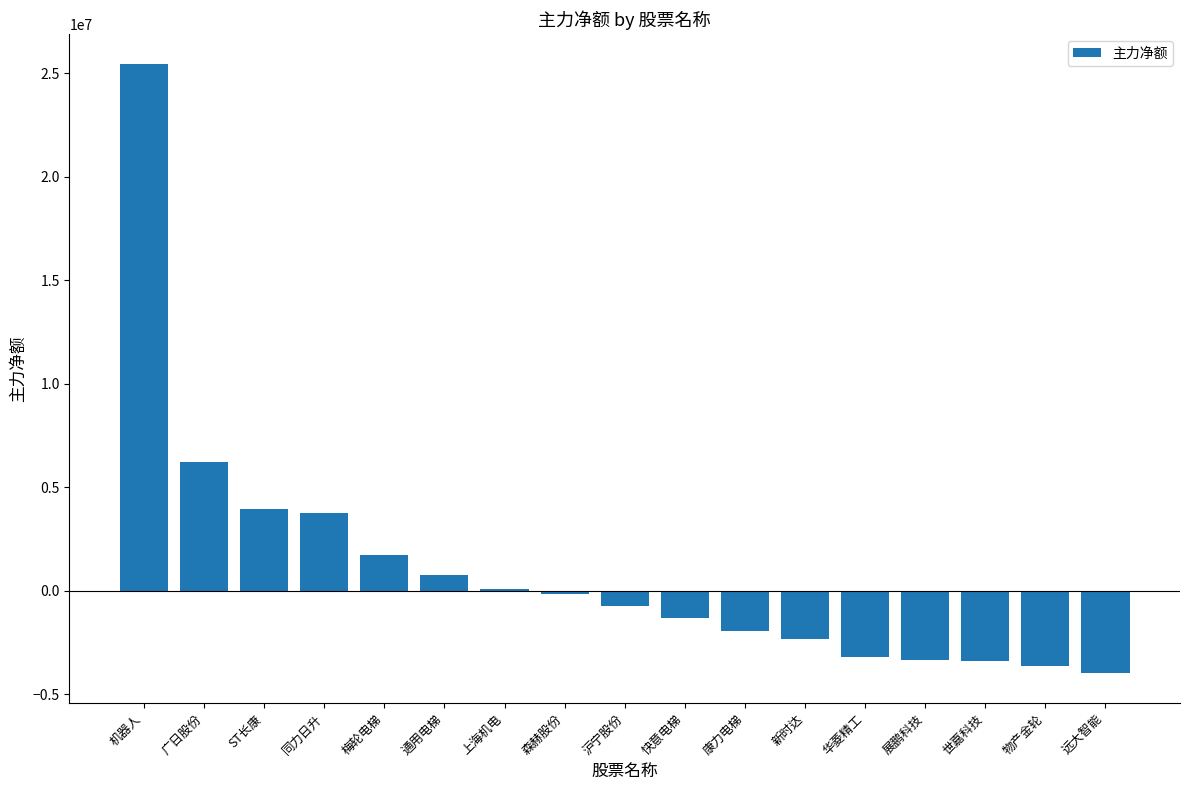

What is the approximate value at ST长康?

3936815